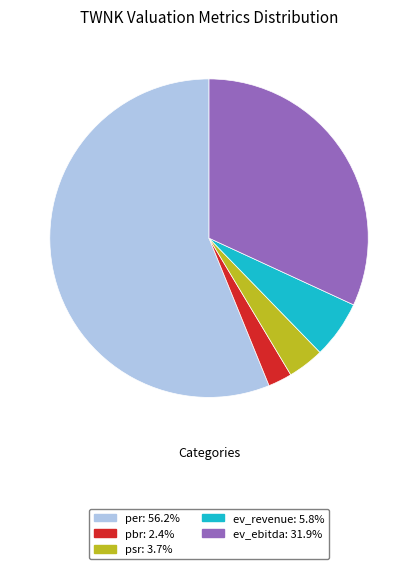

Do pbr and ev_revenue together represent more than half of the pie?

No